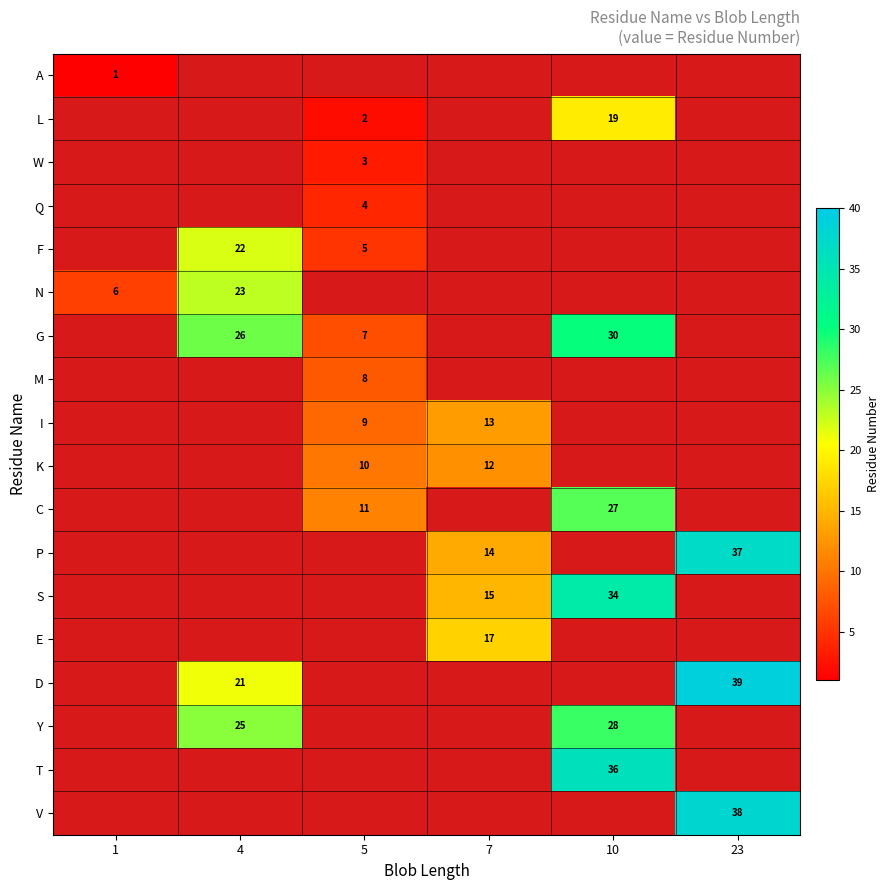

The G series shows 26 at 4. True or false?

True